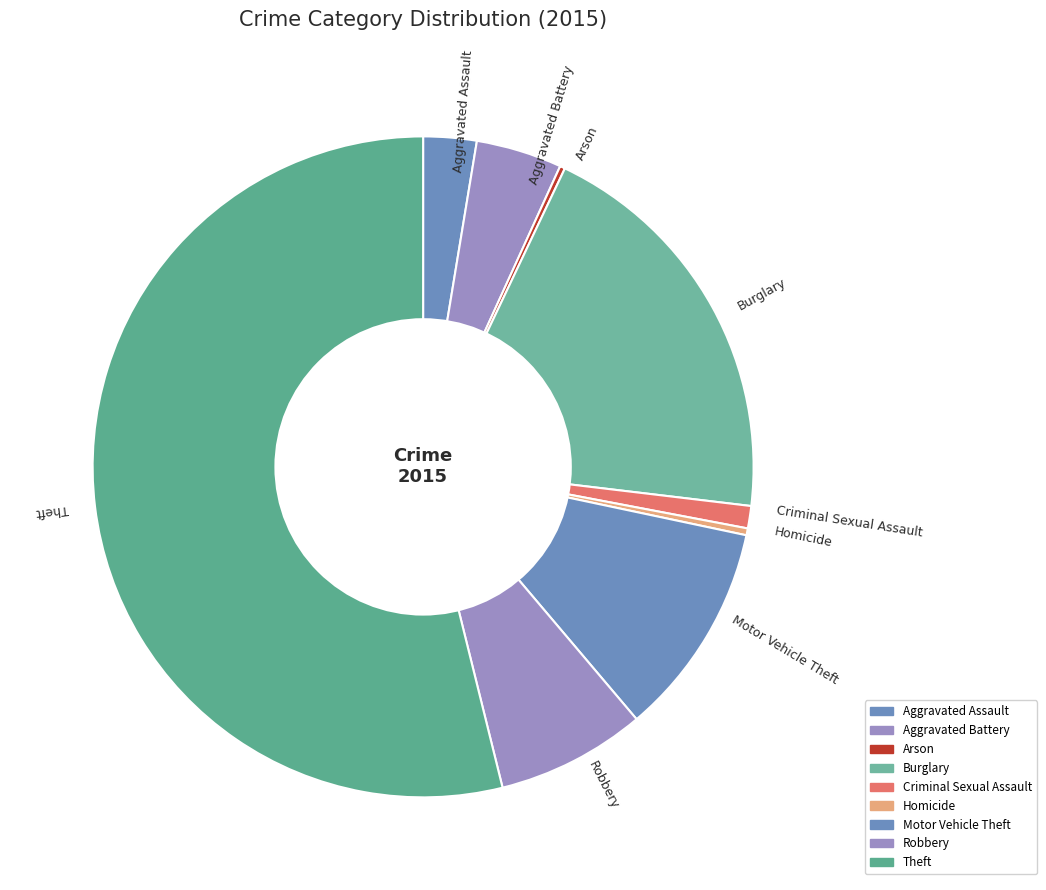

Is there any slice that represents more than half of the pie?

Yes